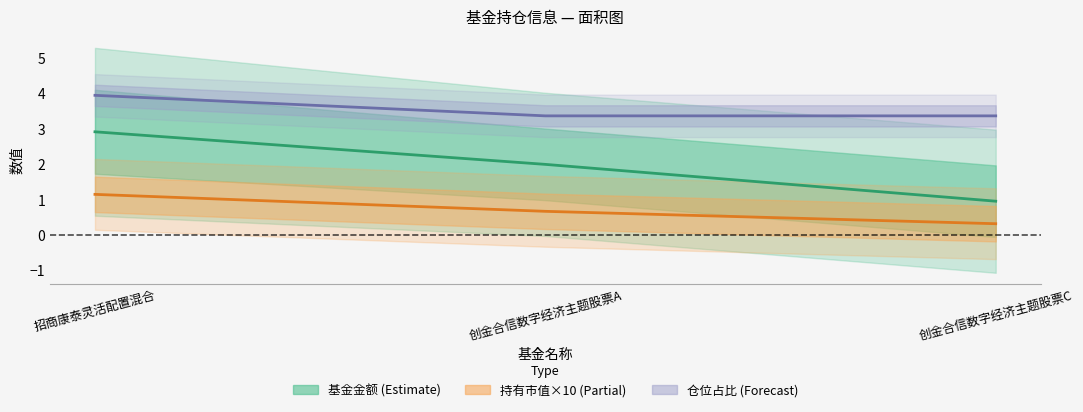

Which category has the lowest value in the 仓位占比 series?

创金合信数字经济主题股票A